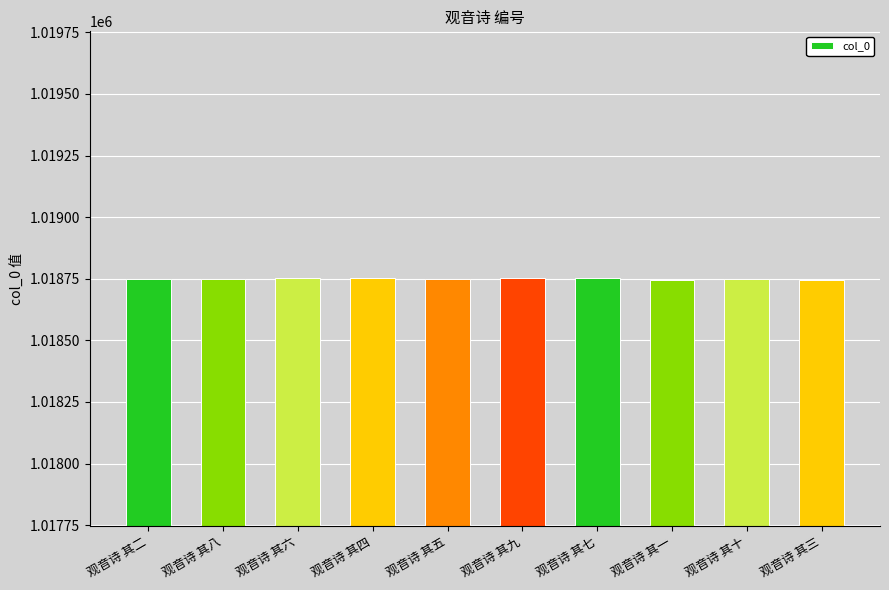

What is the label of the 5th bar from the left?

观音诗 其五